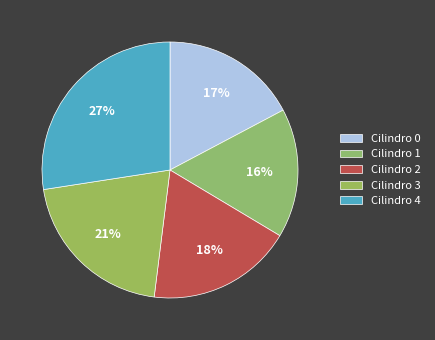

How many slices are in this pie chart?

5